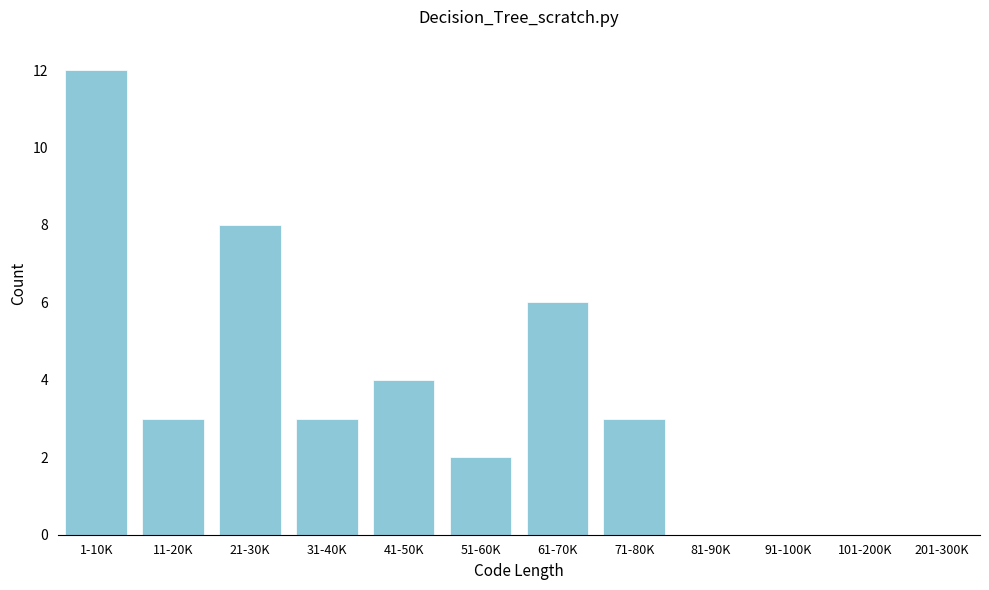

Reading right to left, list all the values displayed in this chart.

201-300K=0	101-200K=0	91-100K=0	81-90K=0	71-80K=3	61-70K=6	51-60K=2	41-50K=4	31-40K=3	21-30K=8	11-20K=3	1-10K=12